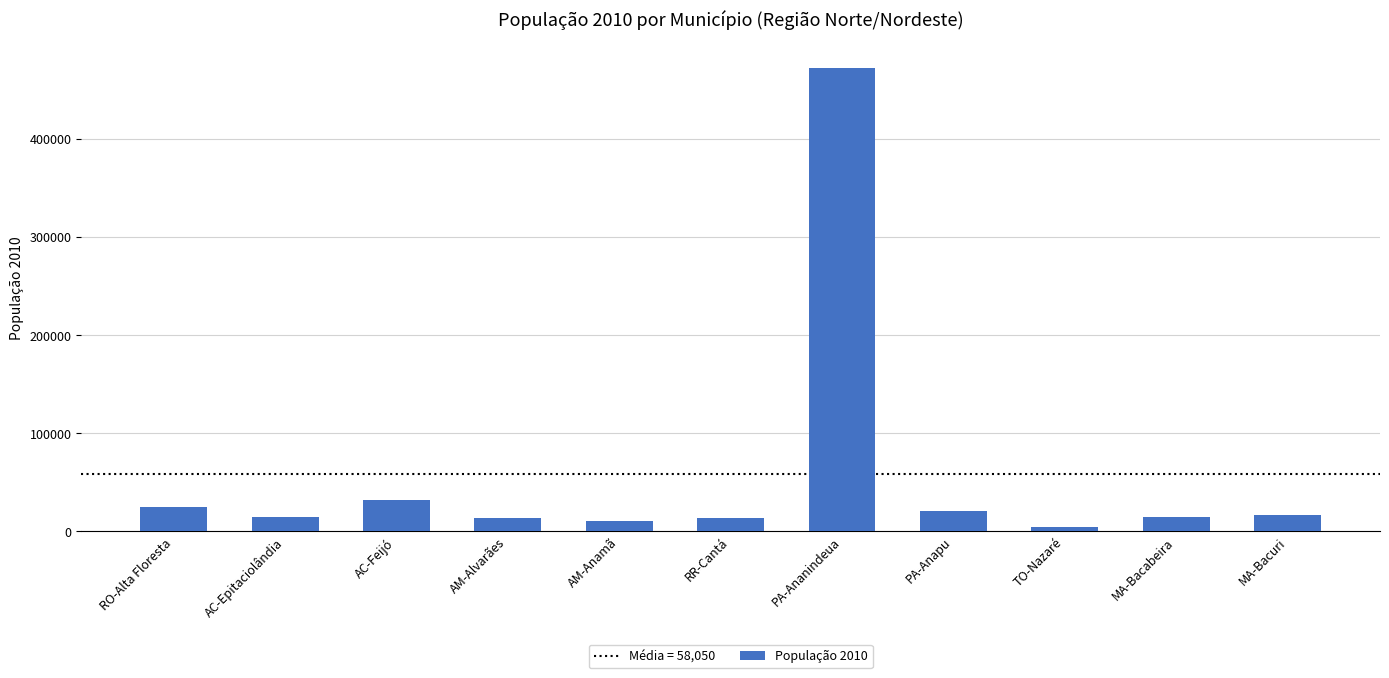

Where does the data first go above 15100?

RO-Alta Floresta